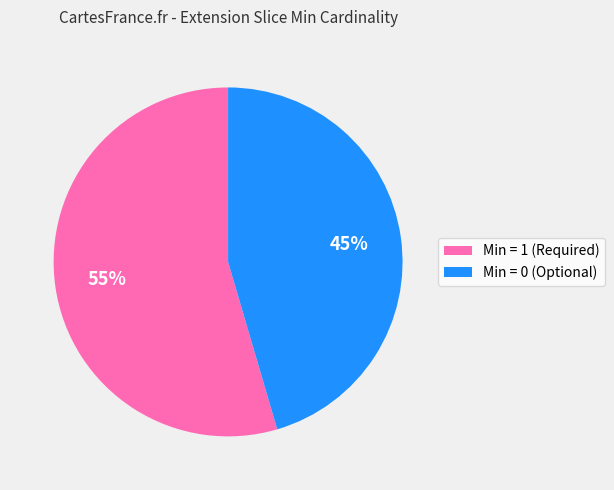

Does any single category account for the majority?

Yes